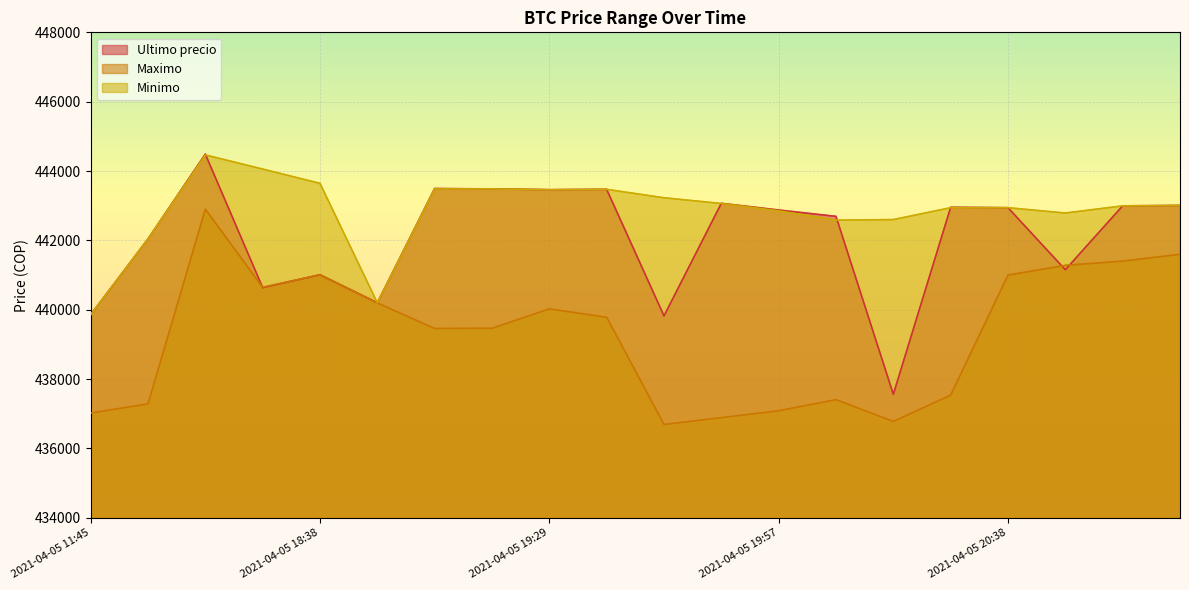

Where is Minimo nearest to the value 442160?

2021-04-05 16:00